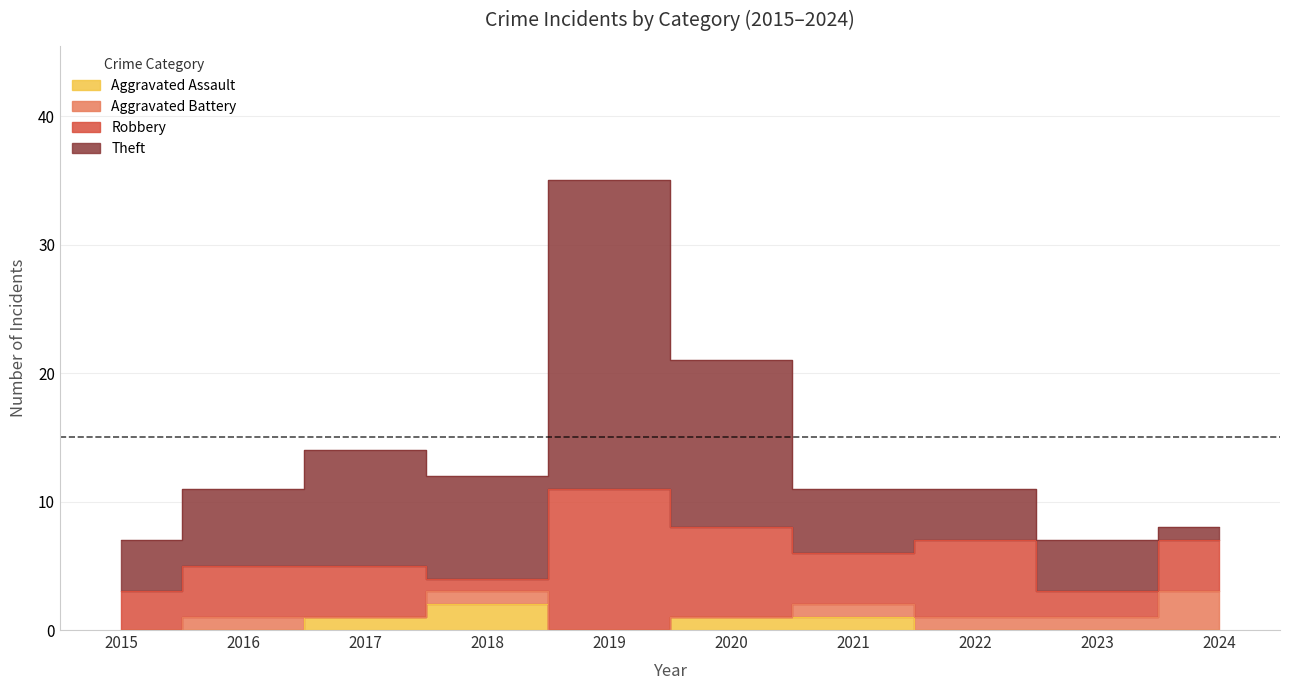

What is the difference between the second highest and second lowest values in the Theft series?

9